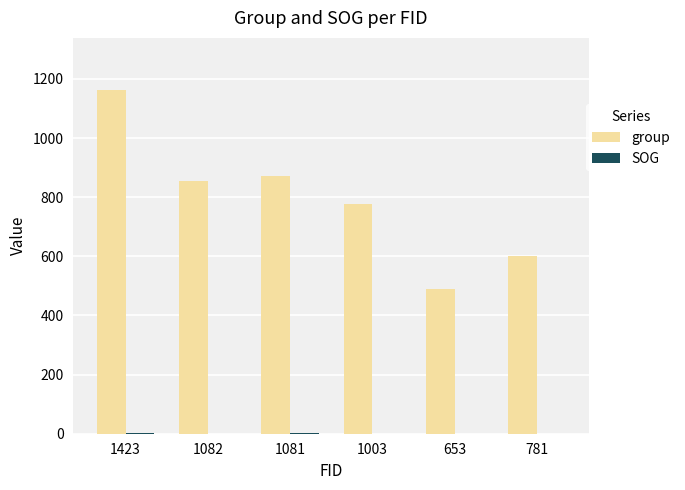

What is the sum of all group values?

4760.0